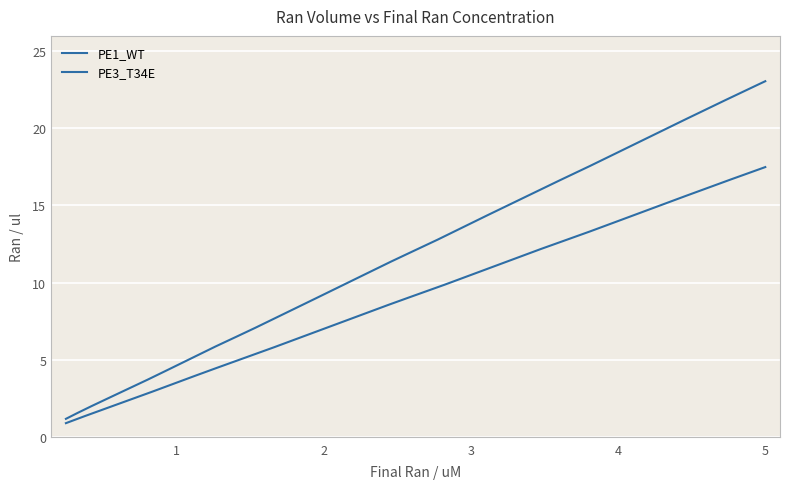

List the series in order of their peak value, lowest first.

PE3_T34E, PE1_WT